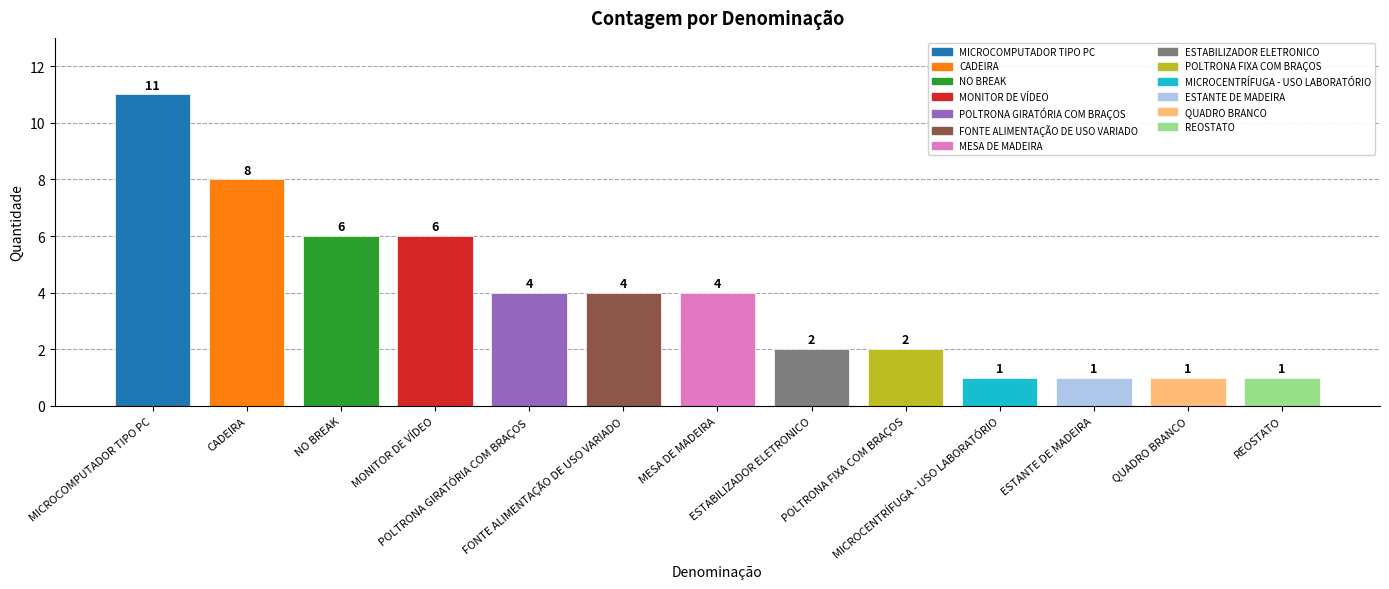

Reading right to left, transcribe all the data shown in this chart.

1	1	1	1	2	2	4	4	4	6	6	8	11